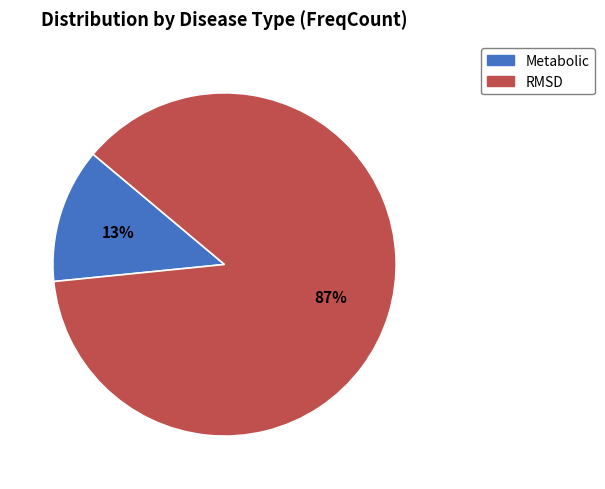

Count the number of slices in the pie.

2